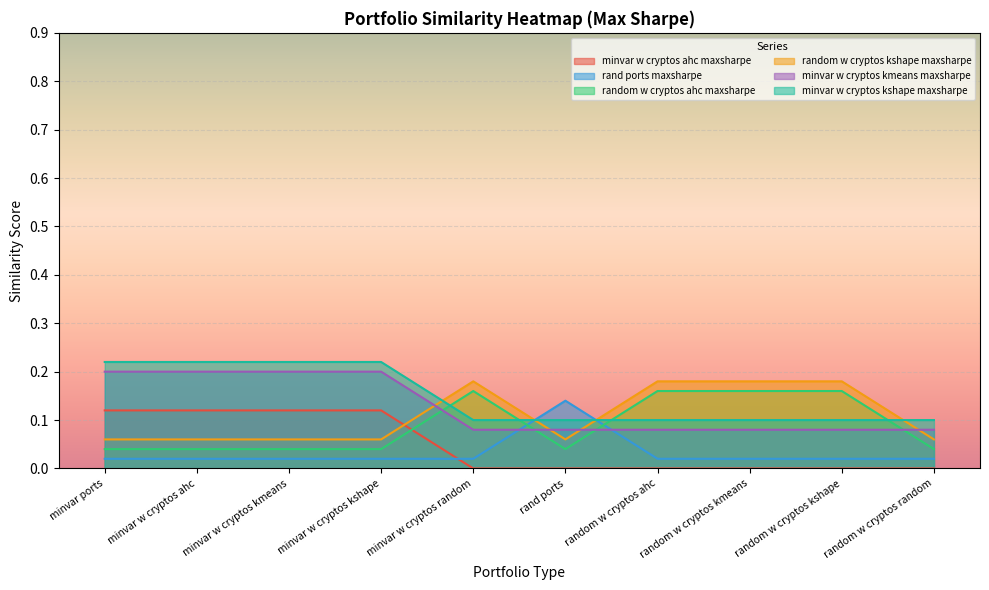

The value of minvar w cryptos kmeans maxsharpe at minvar w cryptos kmeans is 0.2. True or false?

True